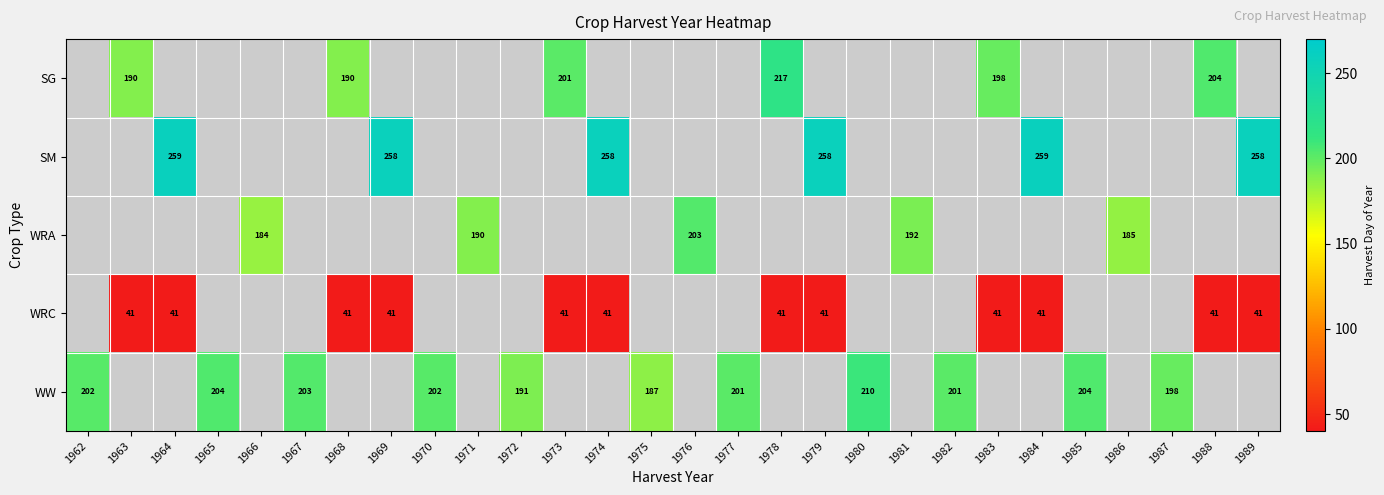

Is the value of SM at 1979 greater than the value of WRC at 1983?

Yes